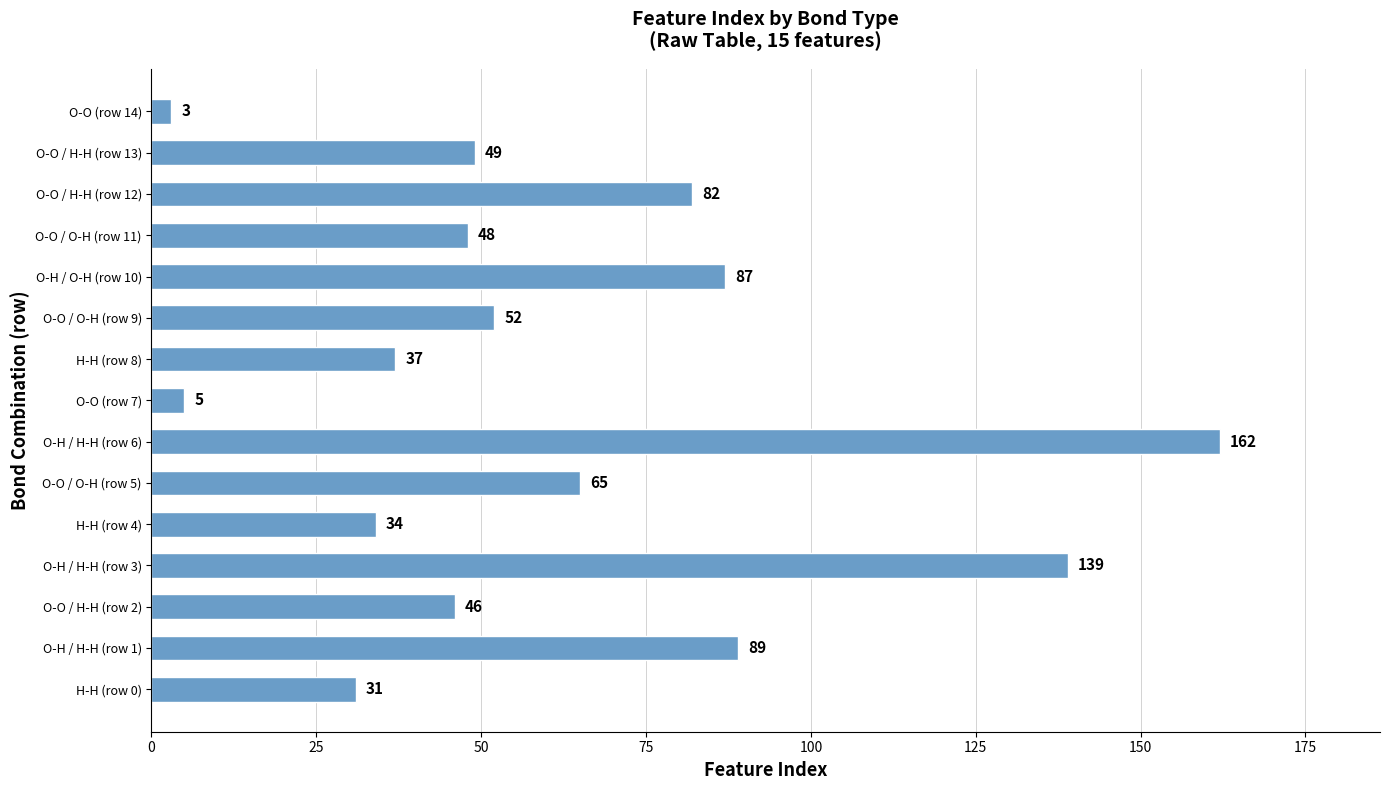

True or false: the data shows 43 at O-O / O-H (row 5).

False